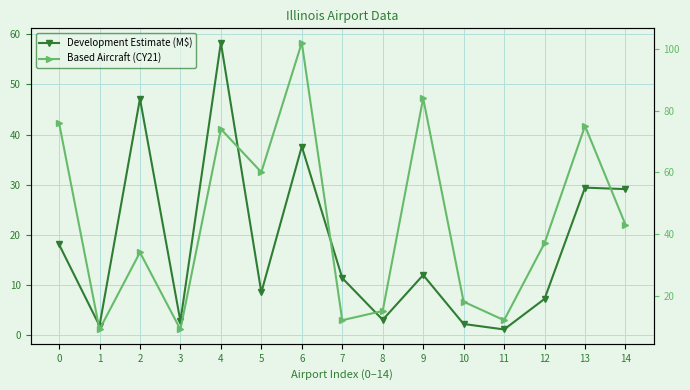

Between which two adjacent categories do Based Aircraft (CY21) and Development Estimate (M$) first intersect?

1 and 2